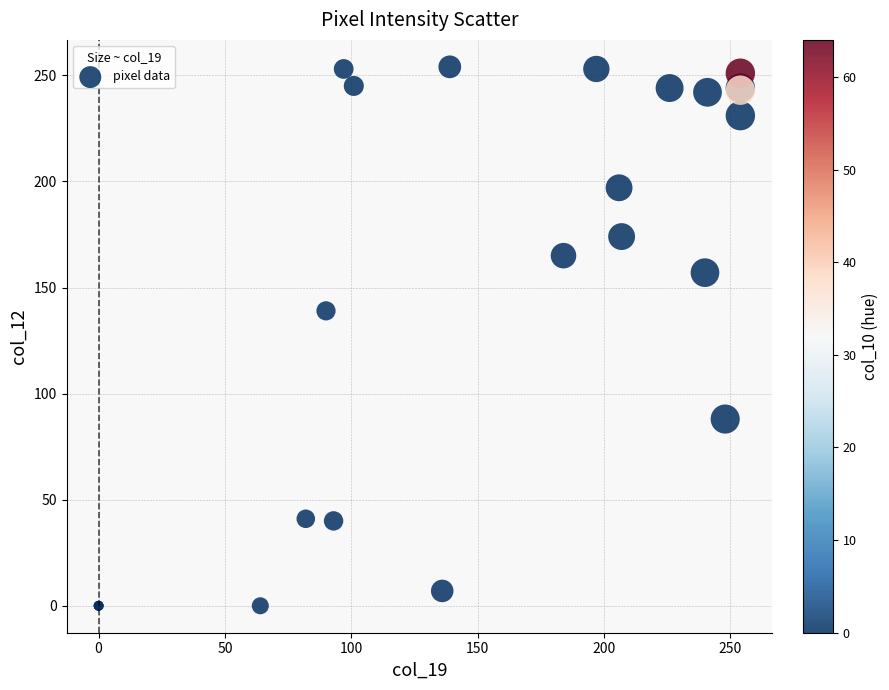

What Y value in the scatter plot is closest to 127?

139